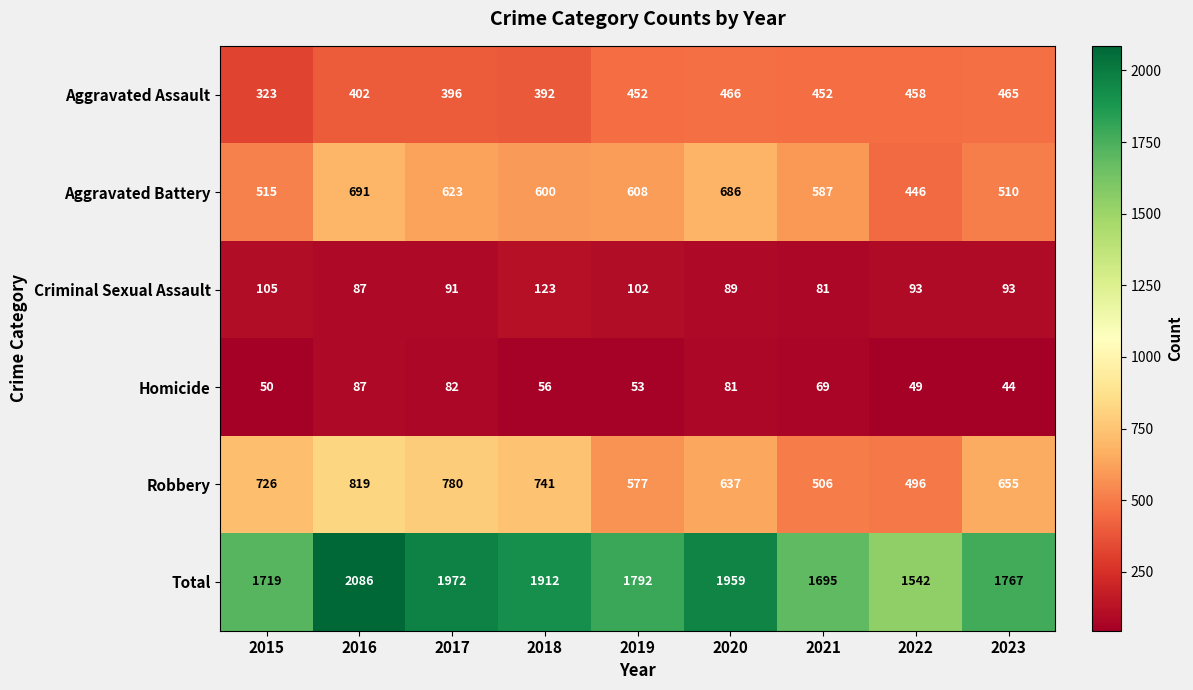

At which category is the sum across all series the highest?

2016